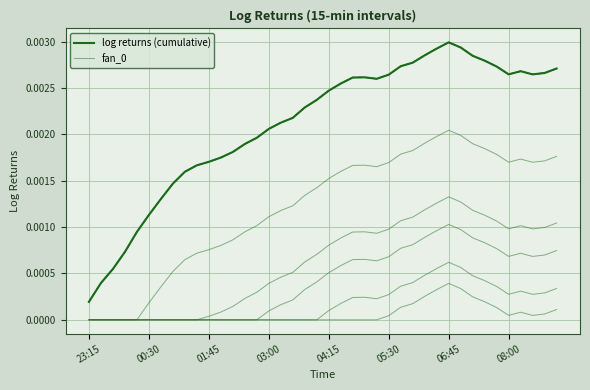

List the series in order of their peak value, highest first.

log returns (cumulative), fan_0